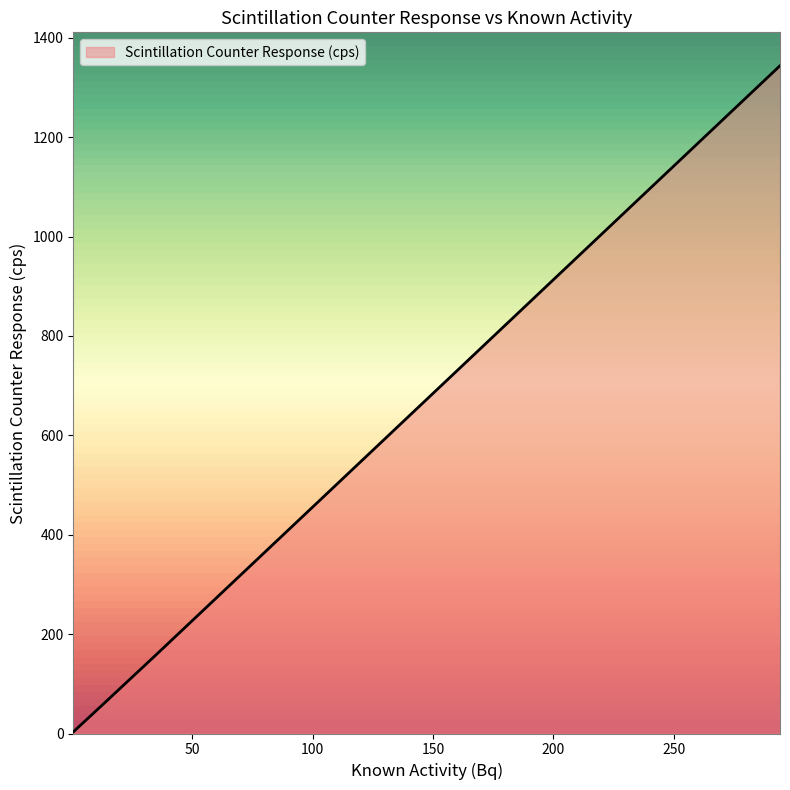

What is the maximum value shown in the chart?

1343.9